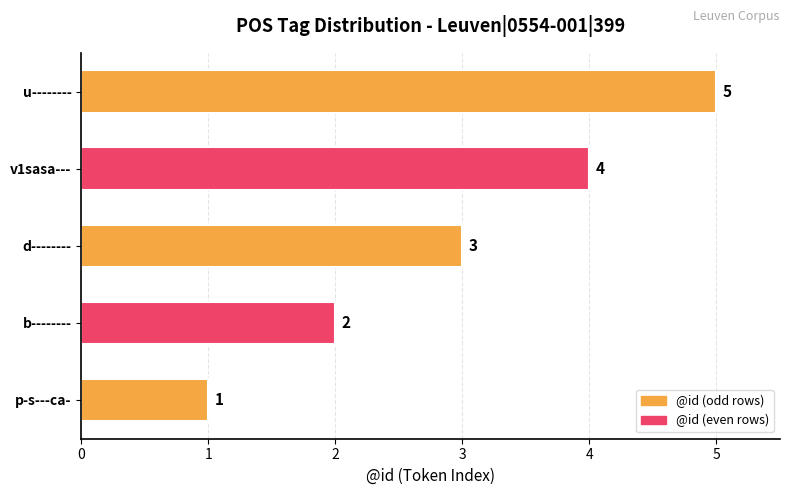

Which category has the highest value across all series?

u--------